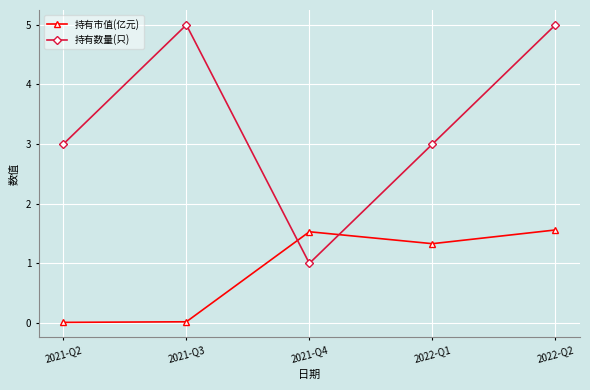

What is the difference between the 持有数量(只) values at 2021-Q4 and 2021-Q3?

4.0